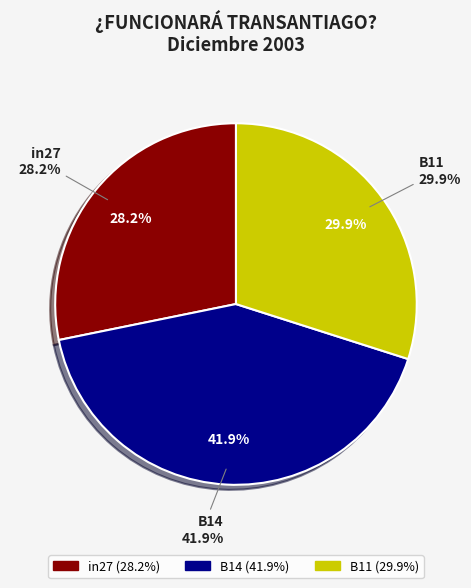

Combined, what portion of the pie is B14 and B11?

71.8%